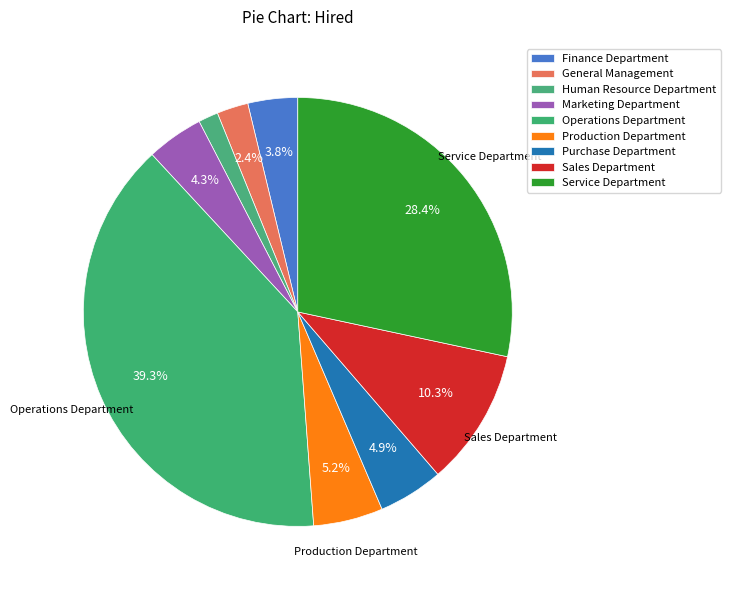

True or false: Finance Department accounts for 12% of the total.

False